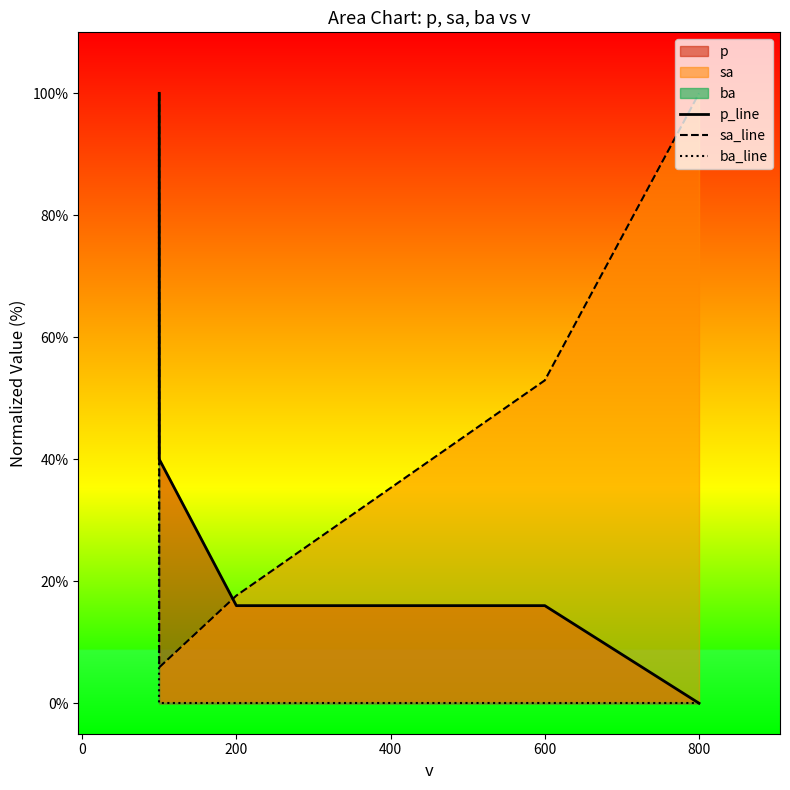

What is the value of the p_line point at the 2nd from the left?

40.0